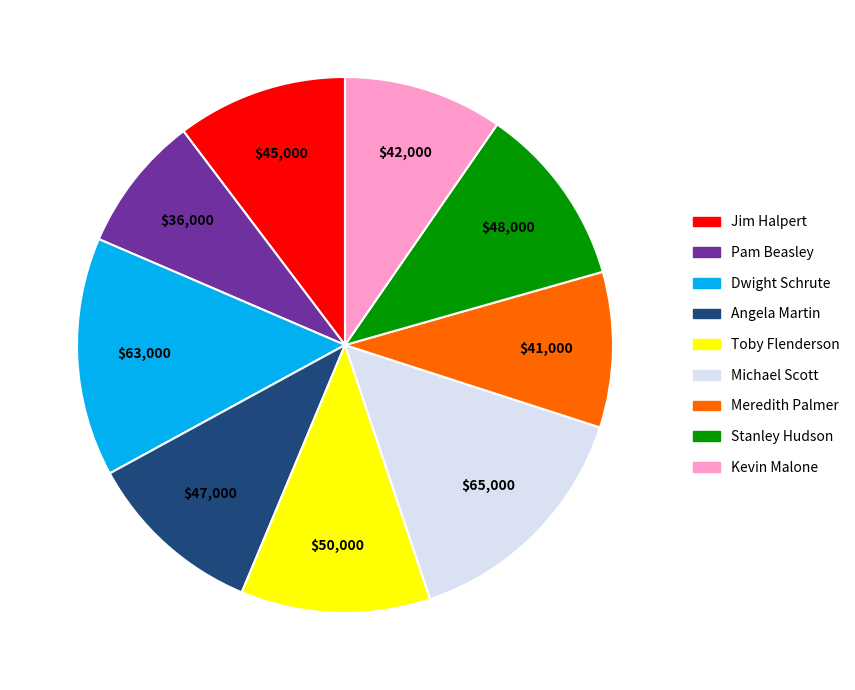

How many segments does this pie chart have?

9